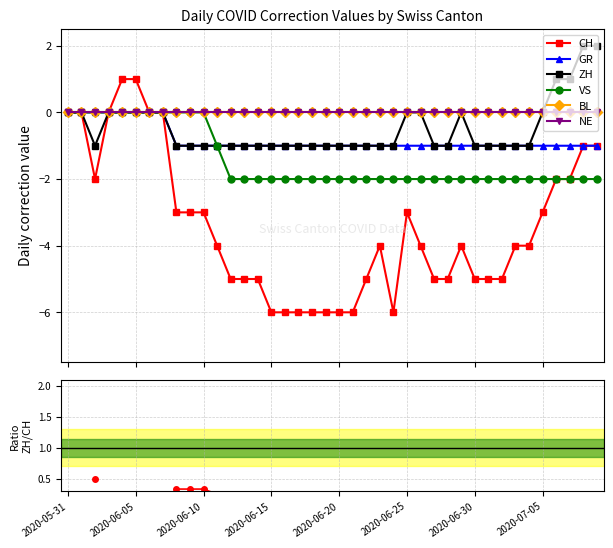

What is the total value across all series at 2020-06-22?

-9